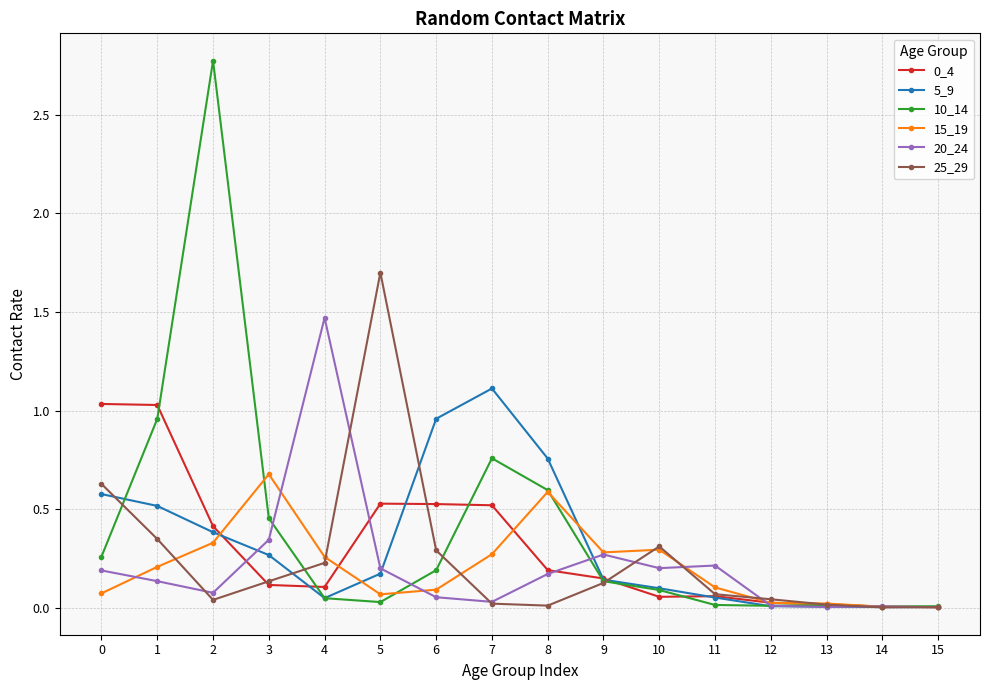

At which category is the sum across all series the highest?

2